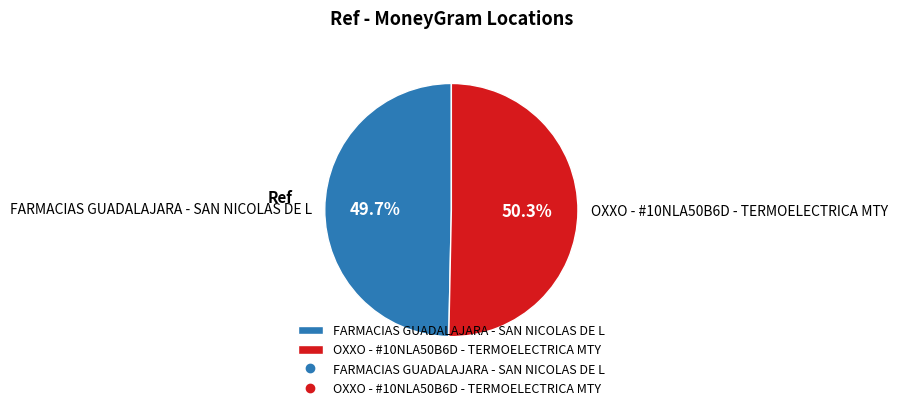

Rank the categories by value from highest to lowest.

OXXO - #10NLA50B6D - TERMOELECTRICA MTY, FARMACIAS GUADALAJARA - SAN NICOLAS DE L